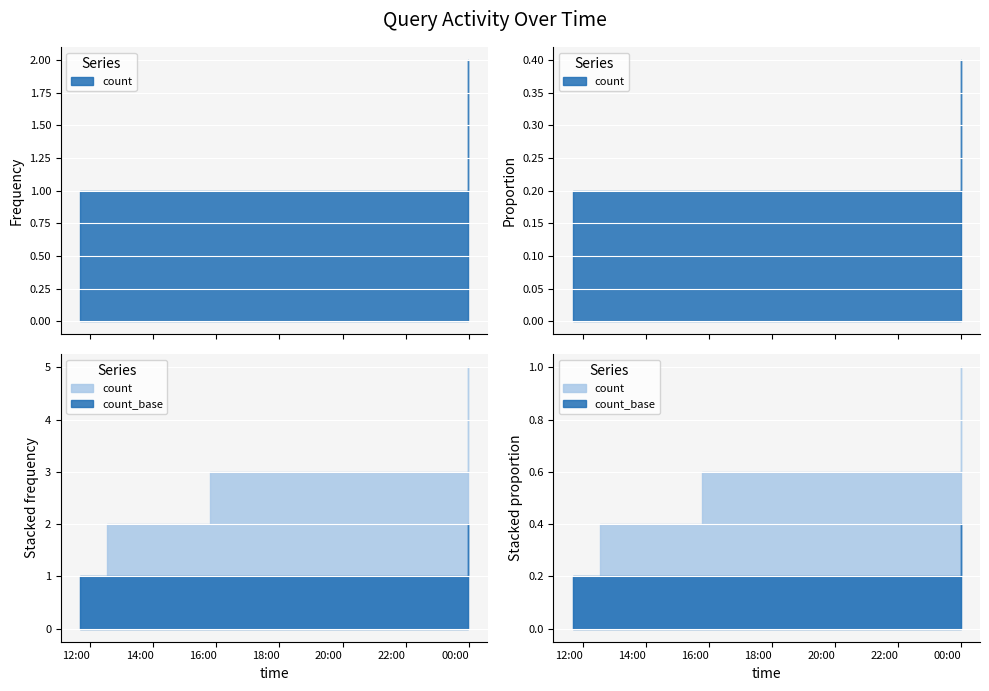

List the labels in order of value, smallest first.

2019-12-08 11:41:00, 2019-12-08 12:32:00, 2019-12-08 15:47:00, 2019-12-08 23:59:00